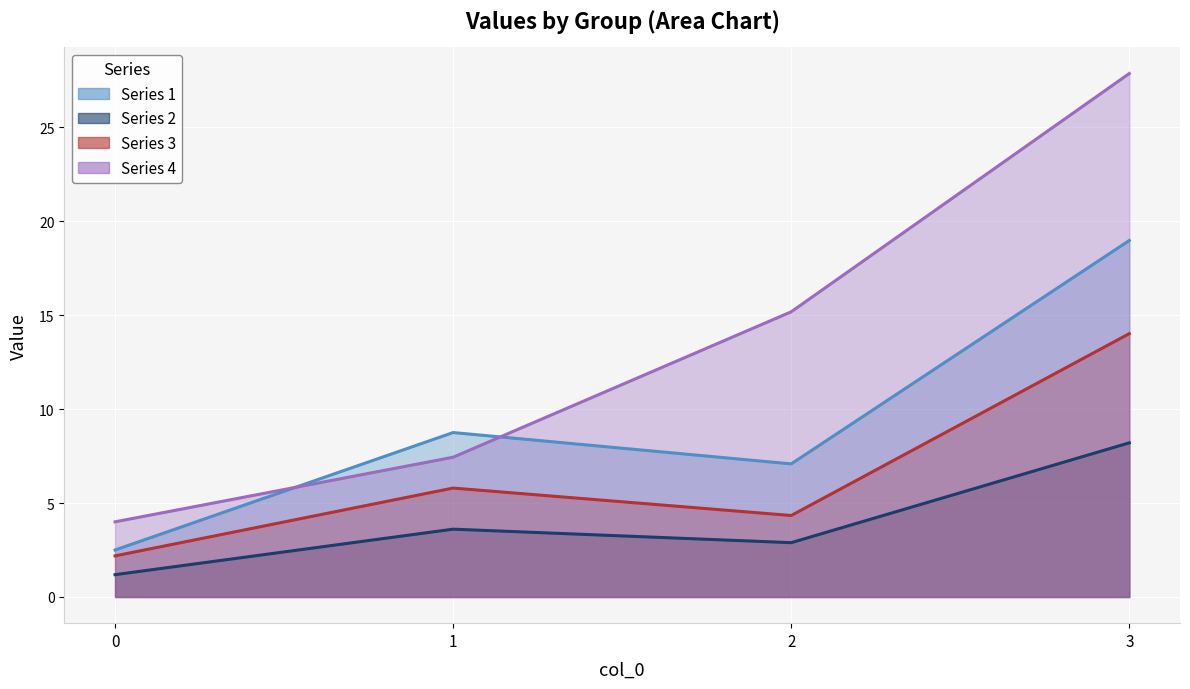

Is it true that 3 equals 10.1 at 1?

False